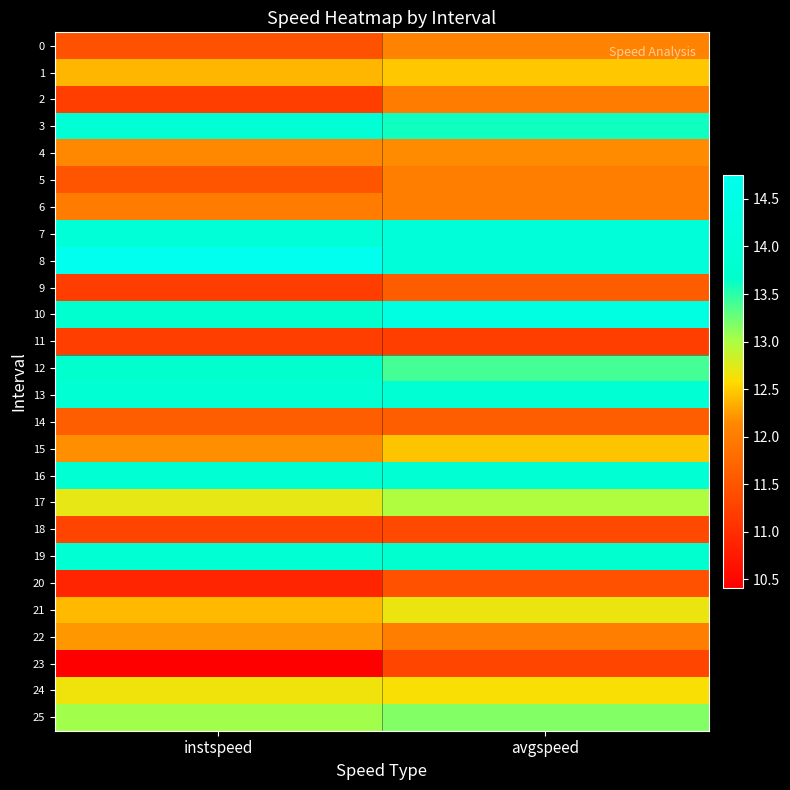

What is the maximum value shown in the chart?

14.8